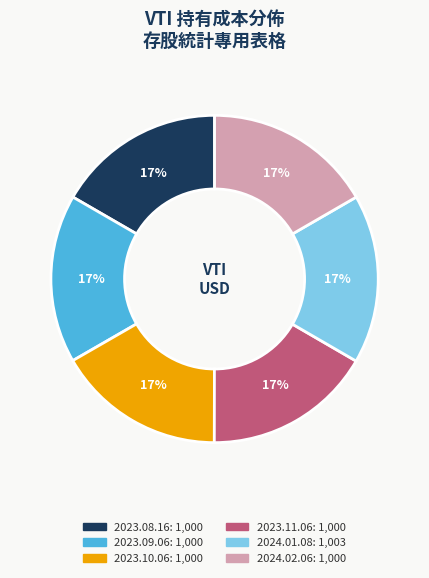

To the nearest percent, what is the combined percentage of 2023.10.06 and 2023.09.06?

33%